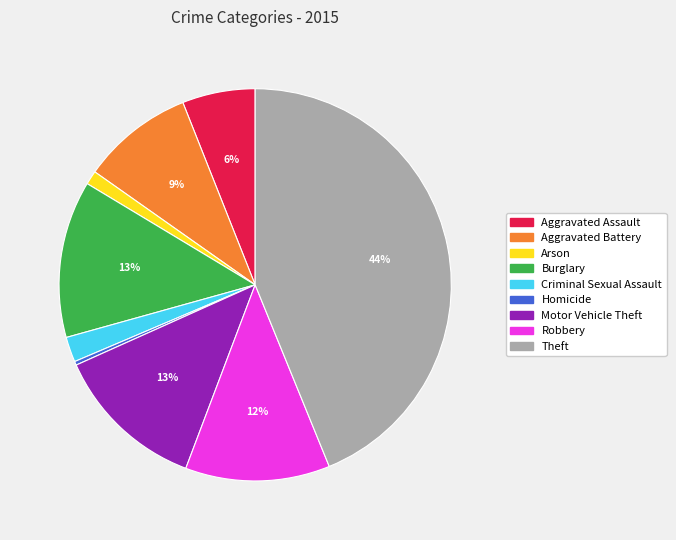

True or false: Aggravated Assault accounts for 1% of the total.

False